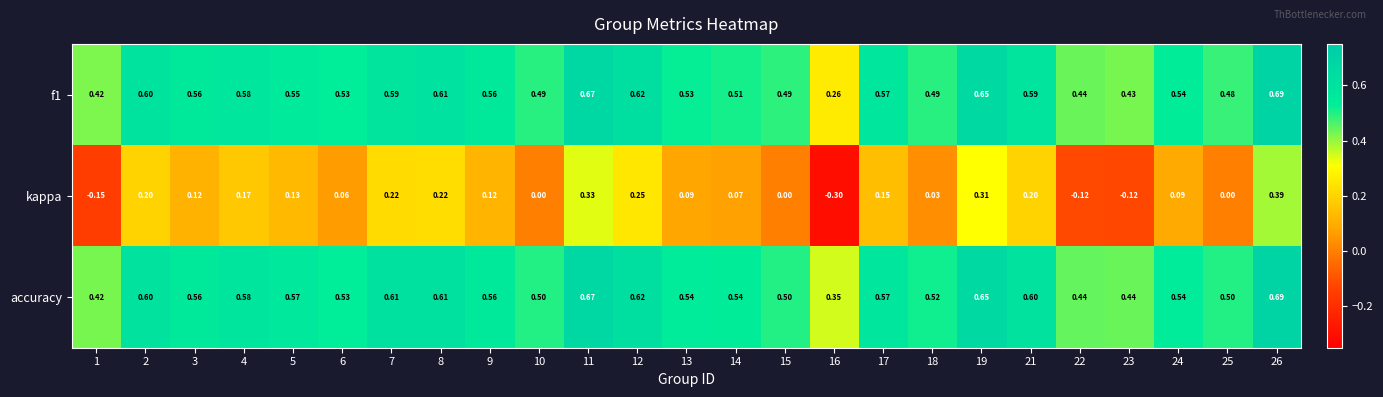

Which series has the largest total across all categories?

accuracy